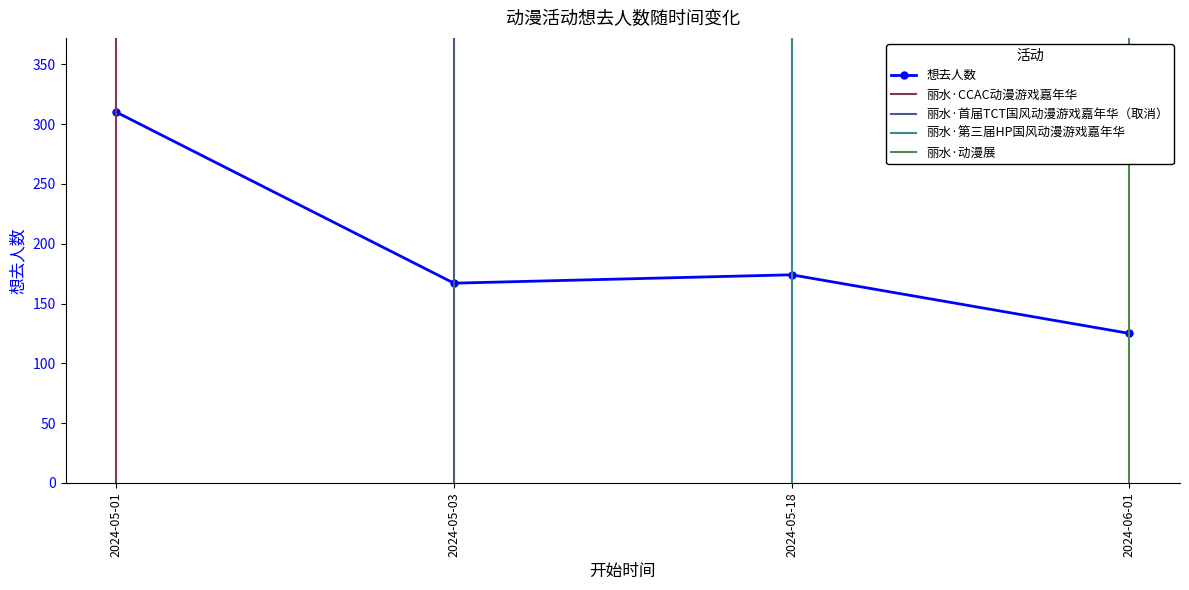

Reading left to right, extract all data points from this chart.

2024-05-01=310	2024-05-03=167	2024-05-18=174	2024-06-01=125